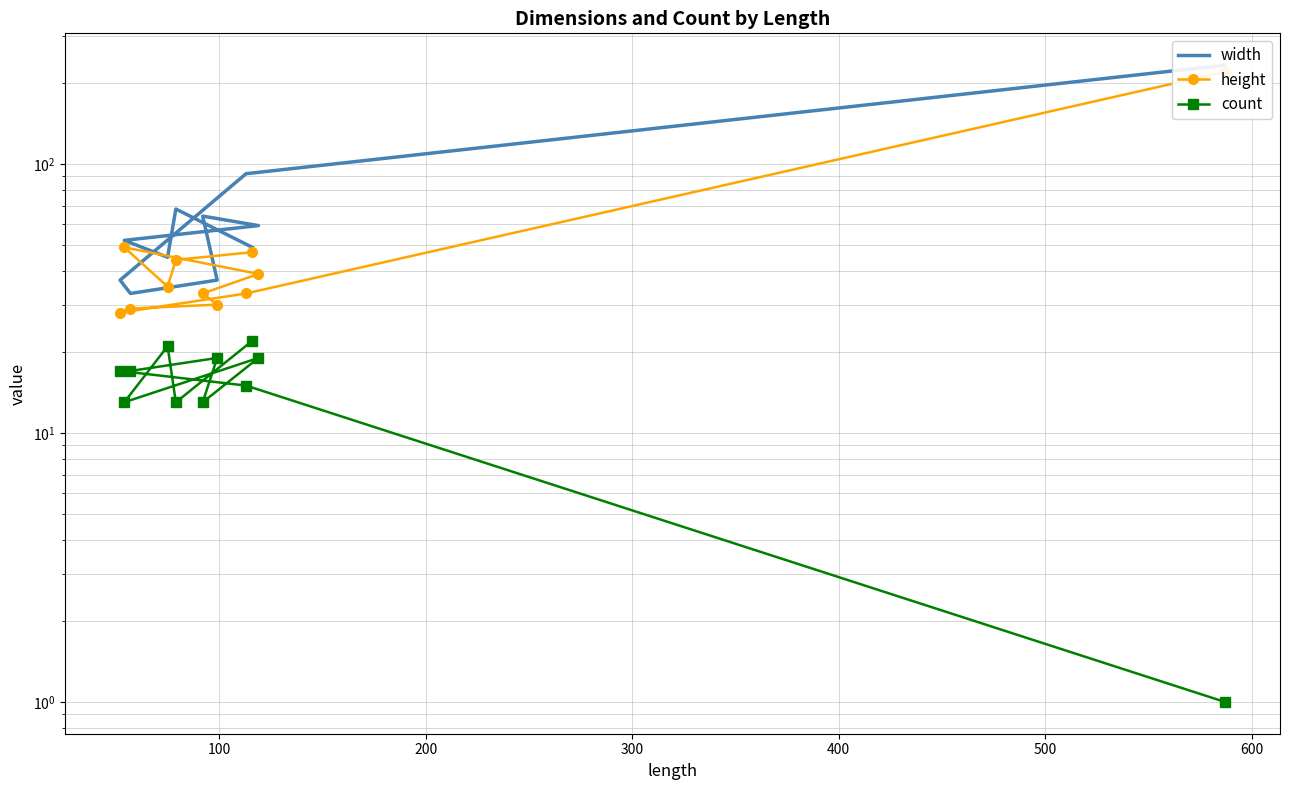

Rank the series at 500 from lowest to highest value.

count, height, width